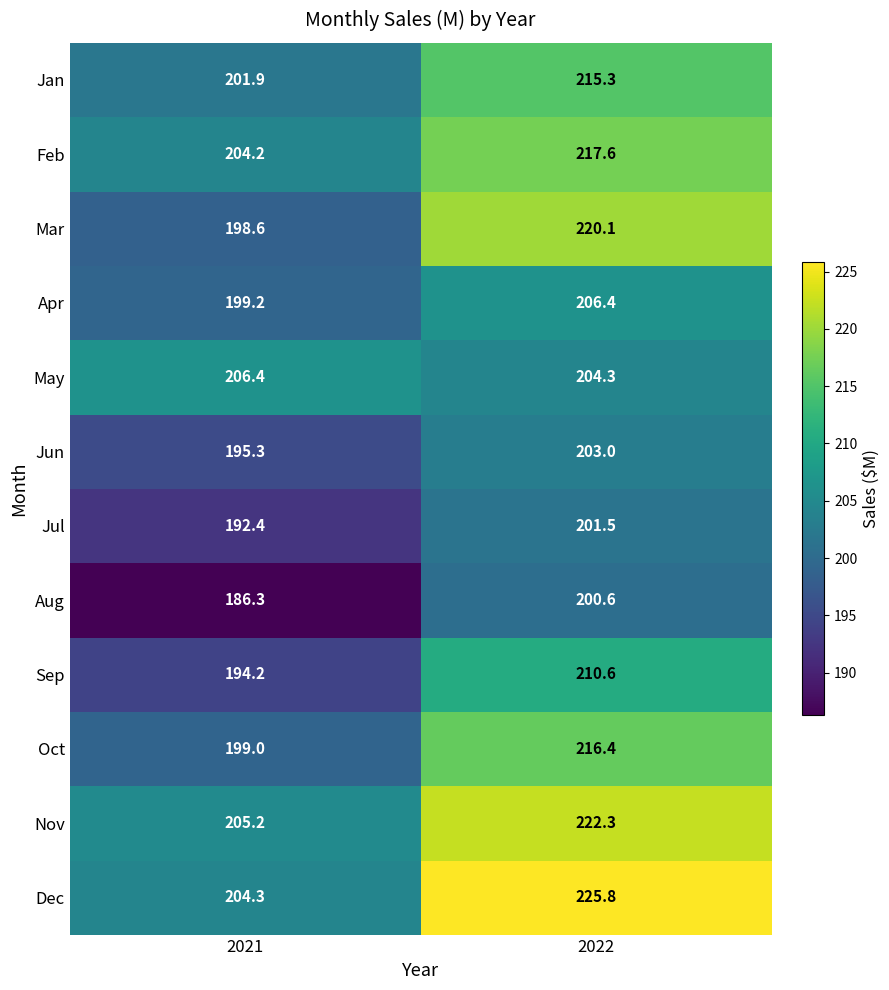

The Nov series shows 55.2 at 2022. True or false?

False